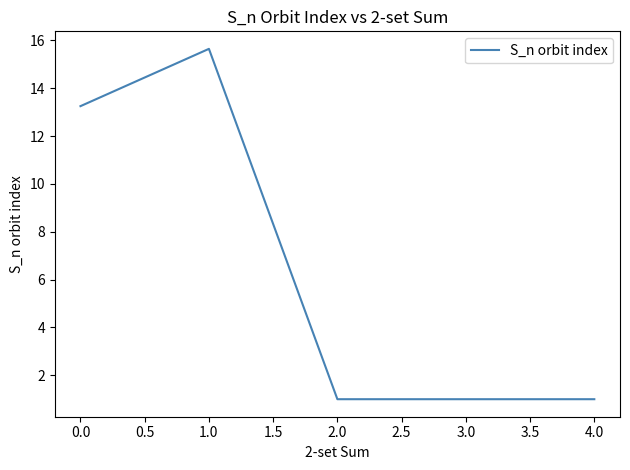

True or false: there are more than 2 points higher than both neighbors.

False